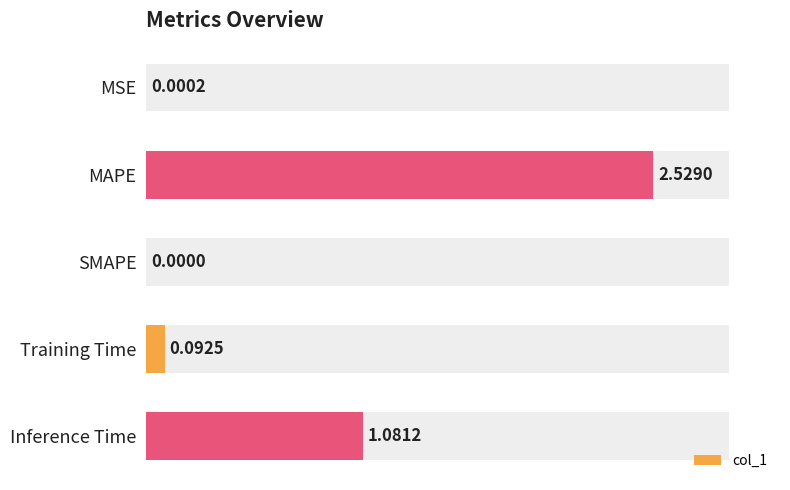

True or false: the data shows 1.1 at Inference Time.

True